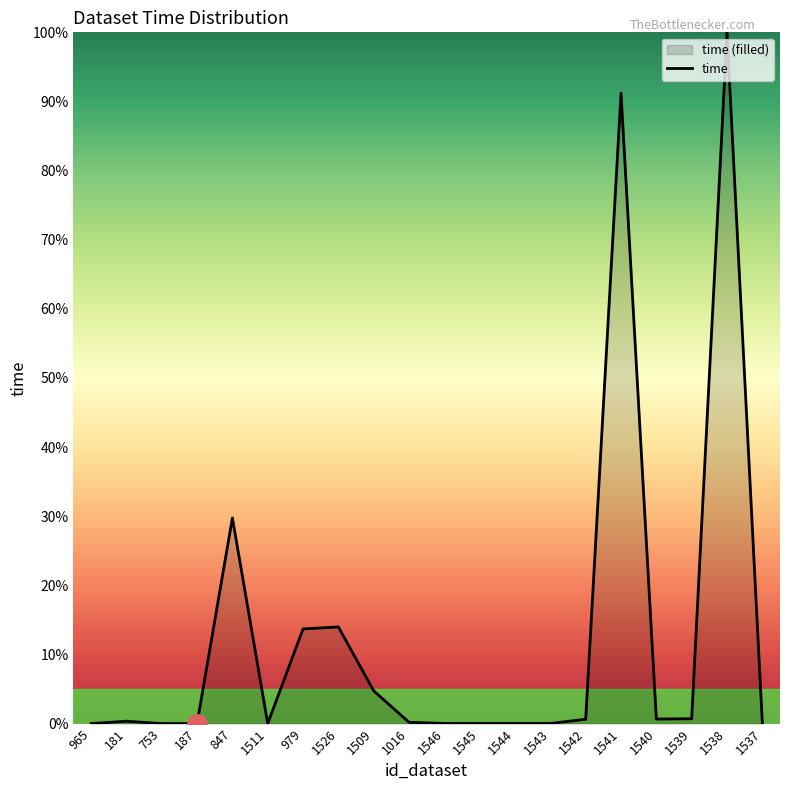

True or false: the data shows 0.1 at 1016.

False